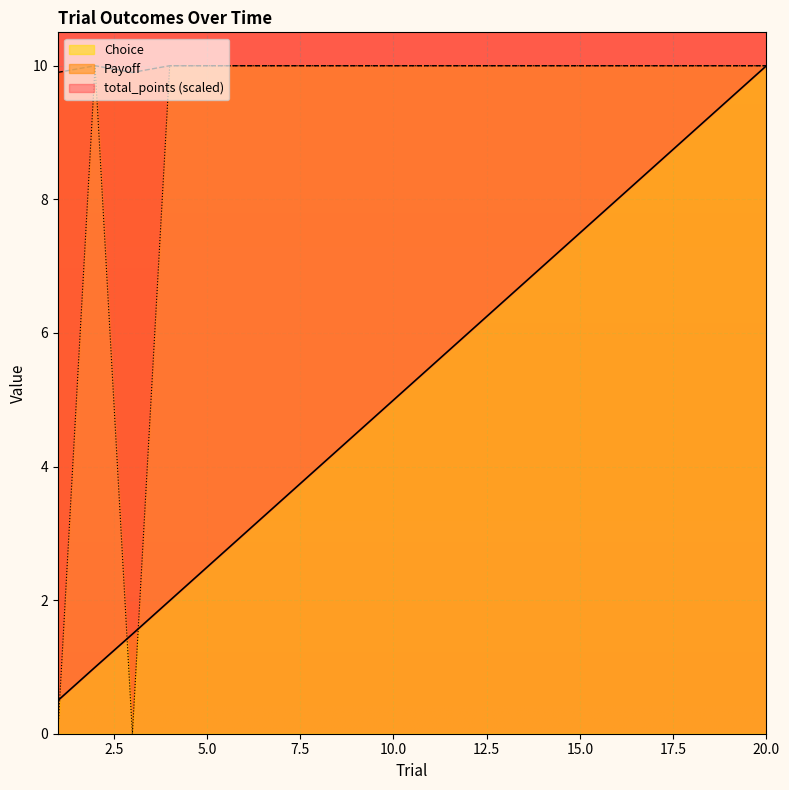

The Choice series shows 13.4 at 14. True or false?

False